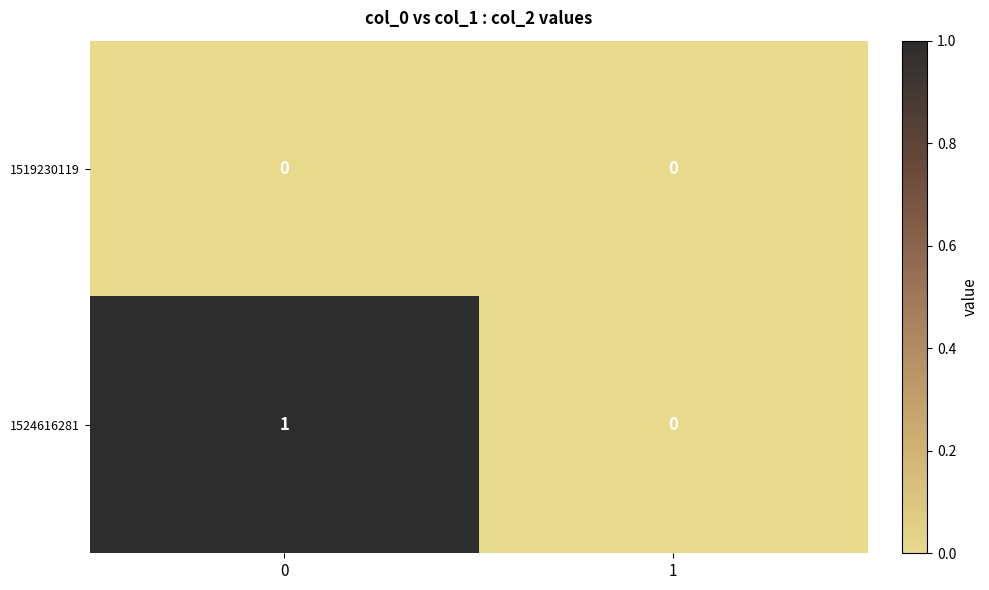

List the labels in order of 1524616281 value, largest first.

0, 1